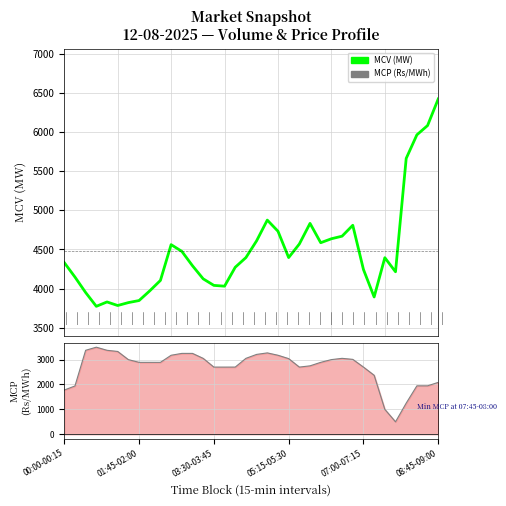

List the series in order of their peak value, lowest first.

MCP (Rs/MWh), MCV (MW)